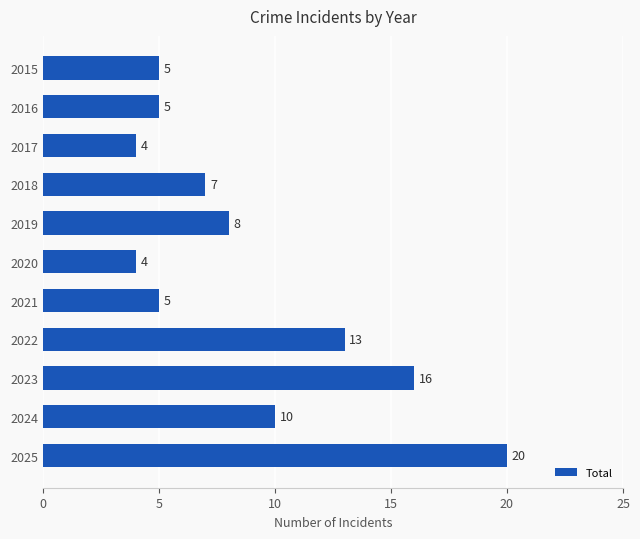

Does the chart contain stacked bars?

No